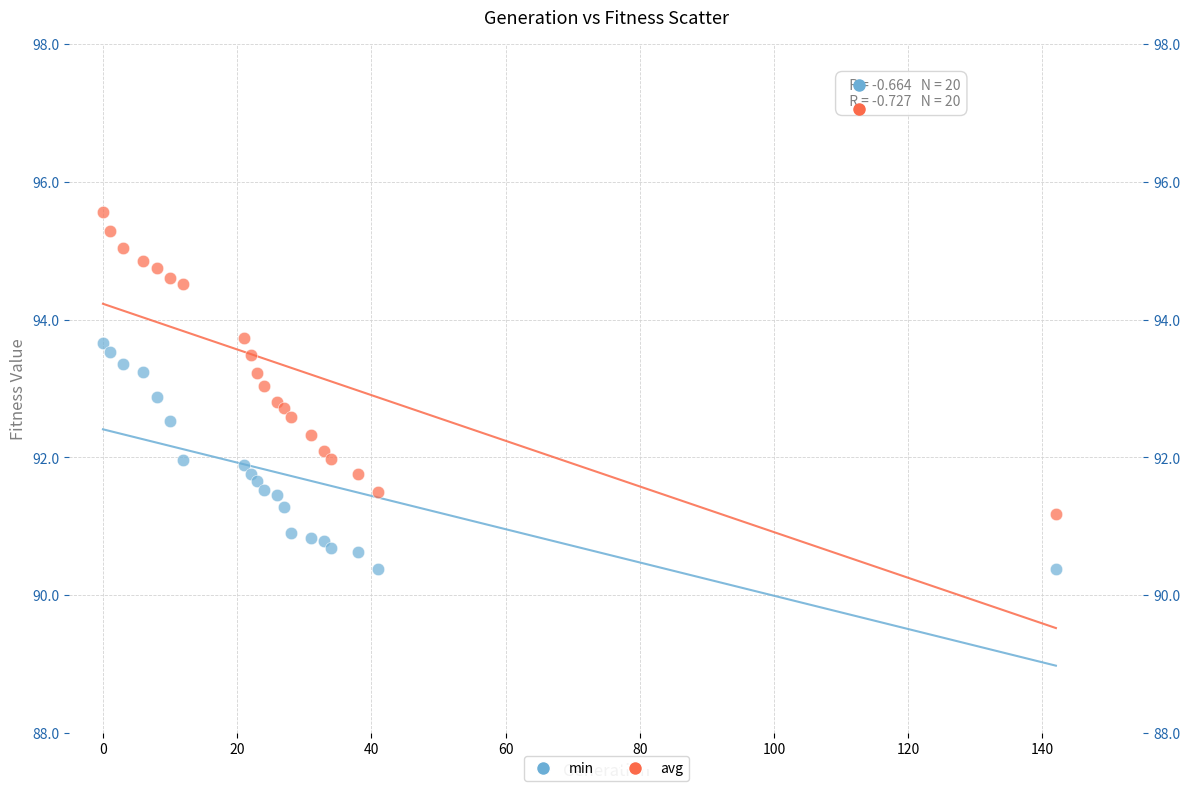

Which series has the widest spread of Y values?

avg